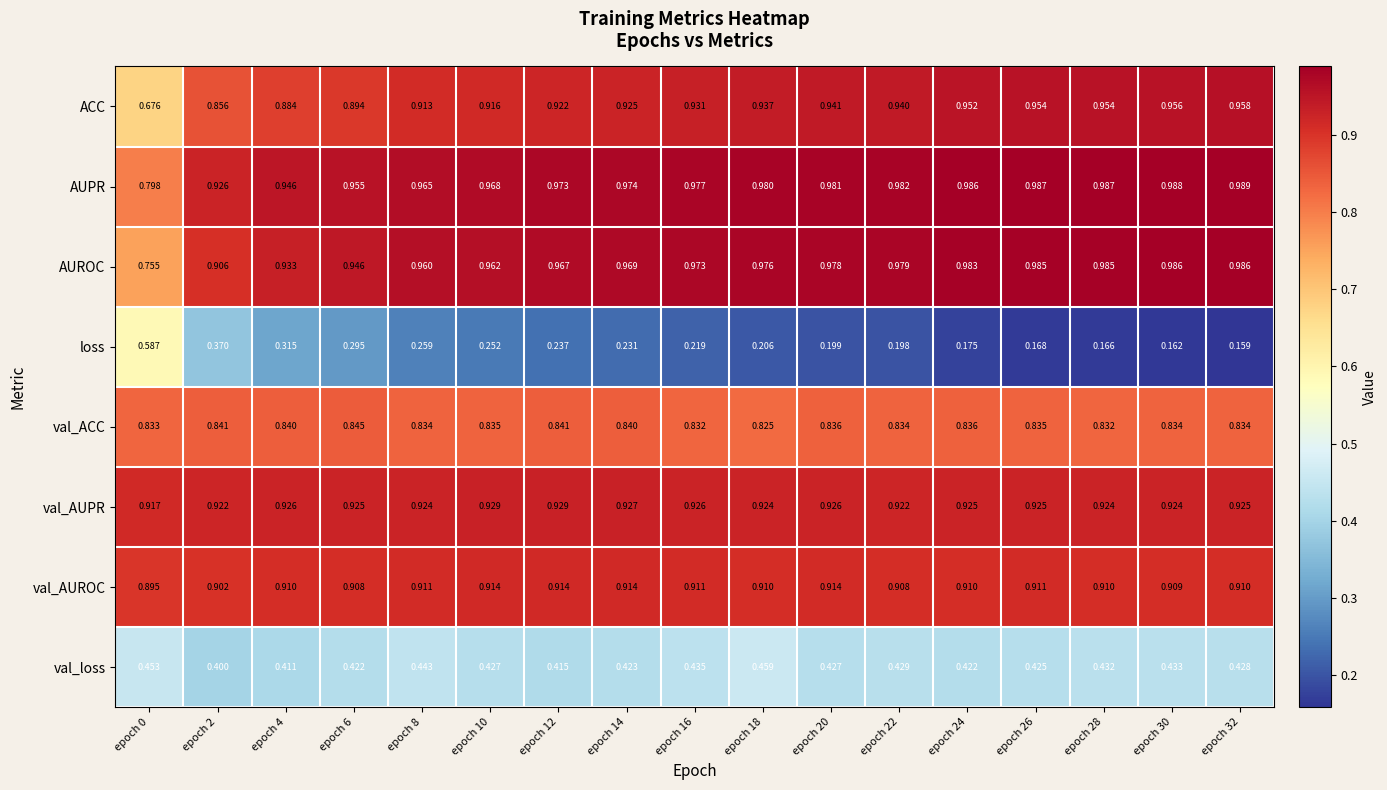

Rank the series at epoch 4 from highest to lowest value.

AUPR, AUROC, val_AUPR, val_AUROC, ACC, val_ACC, val_loss, loss